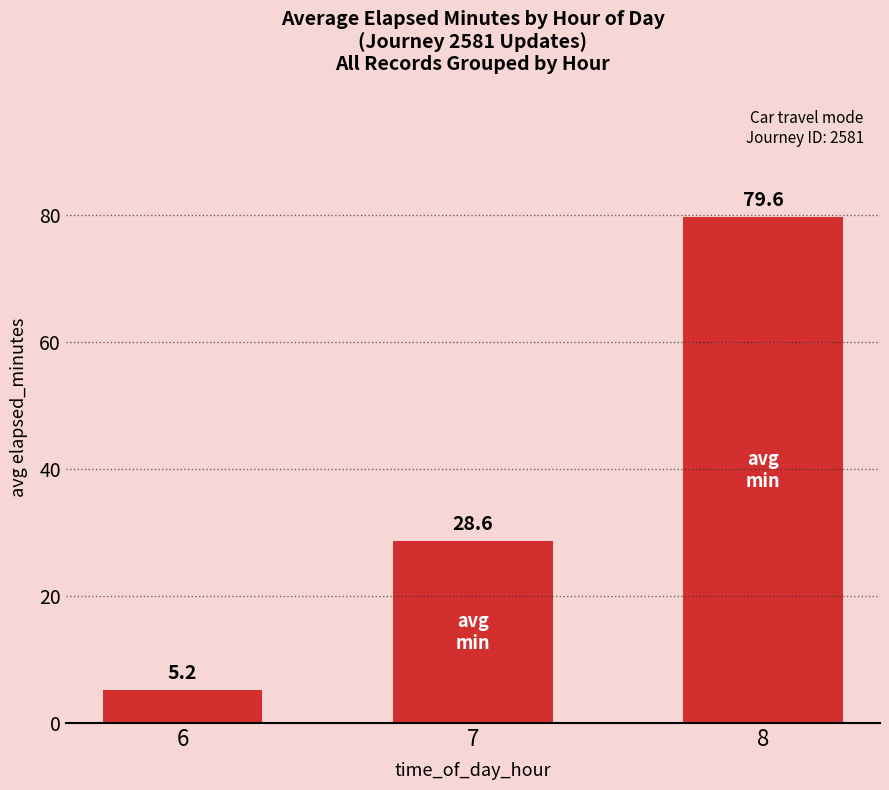

What is the greatest value displayed?

79.6